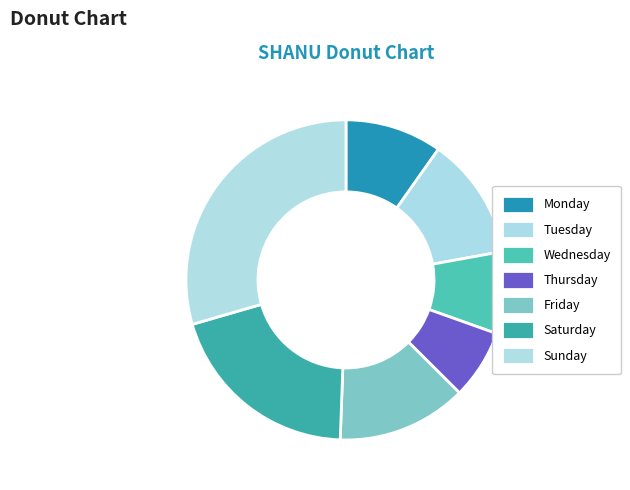

Is Sunday the majority of the pie?

No